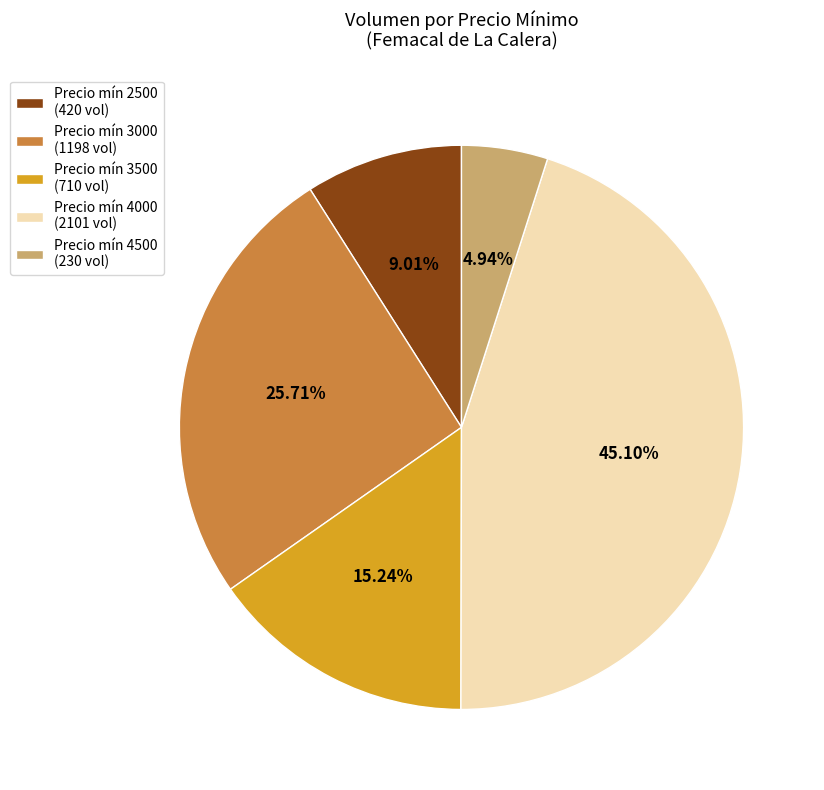

Which has a higher value, Precio mín 2500 (420 vol) or Precio mín 4500 (230 vol)?

Precio mín 2500 (420 vol)